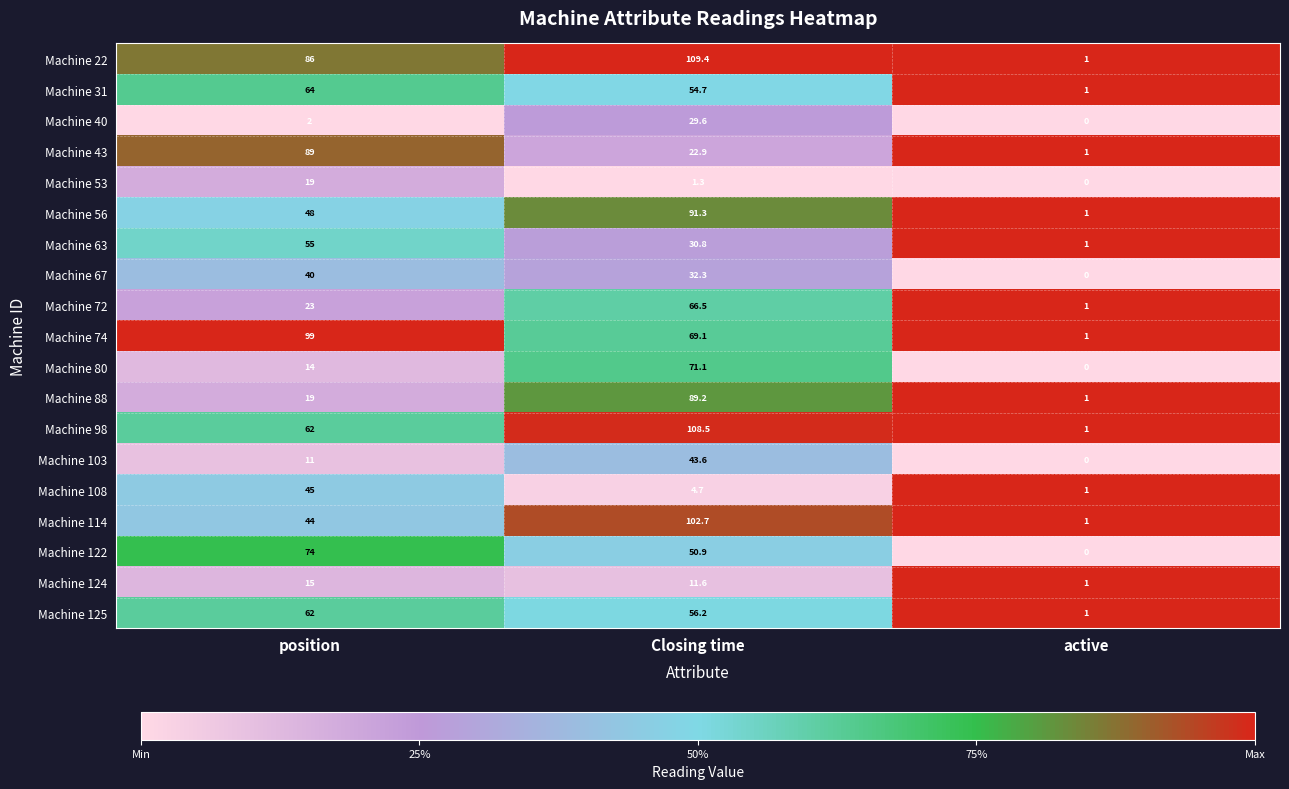

What is the spread (max minus min) of values at position?

97.0